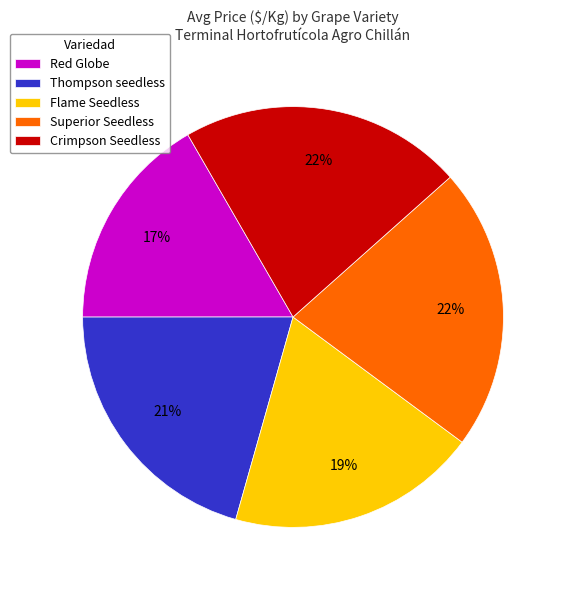

Is there any slice that represents more than half of the pie?

No